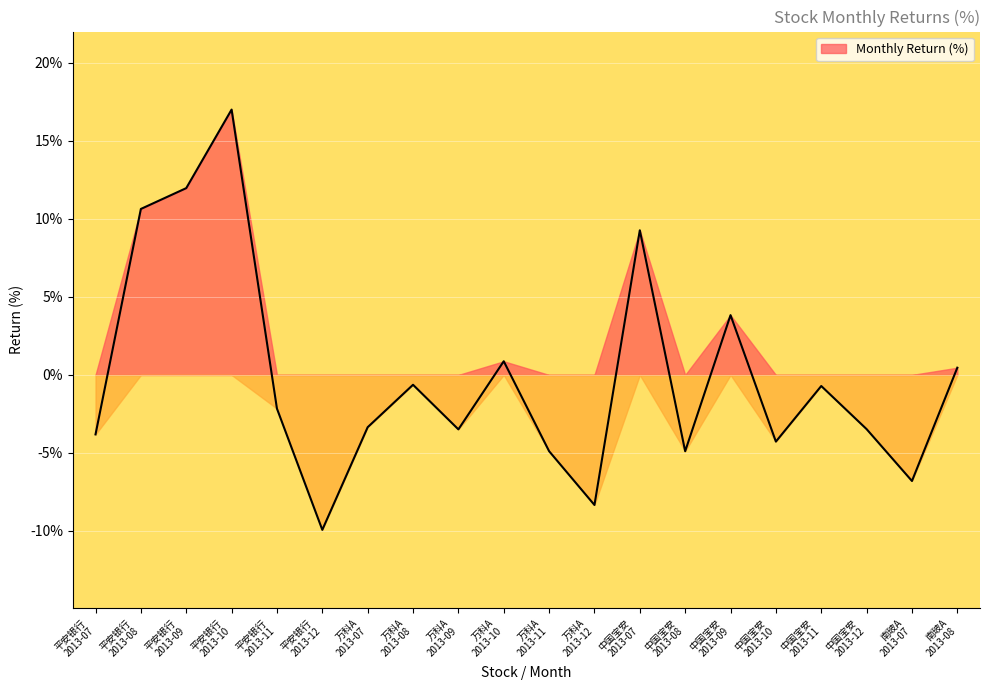

What is the sum of the values at 万科A
2013-07 and 万科A
2013-11?

-8.2